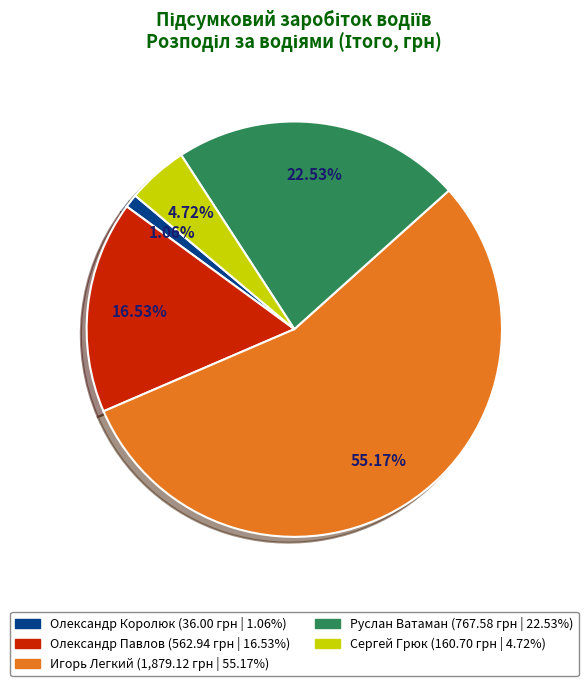

Combined, do Игорь Легкий and Олександр Павлов account for over 50%?

Yes